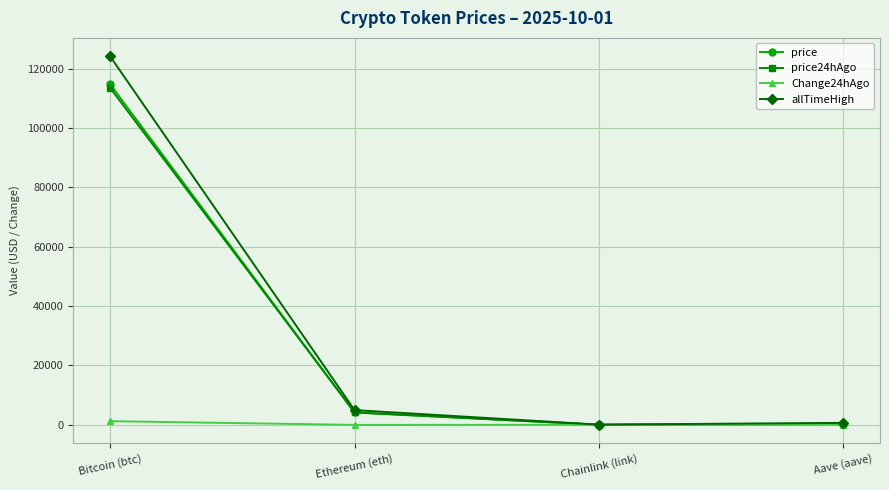

What is the label of the 1st point from the right?

Aave (aave)